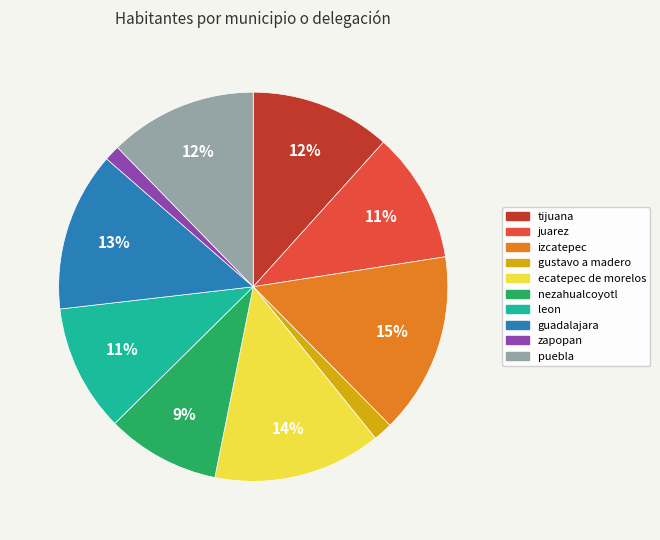

True or false: zapopan accounts for 1% of the total.

True